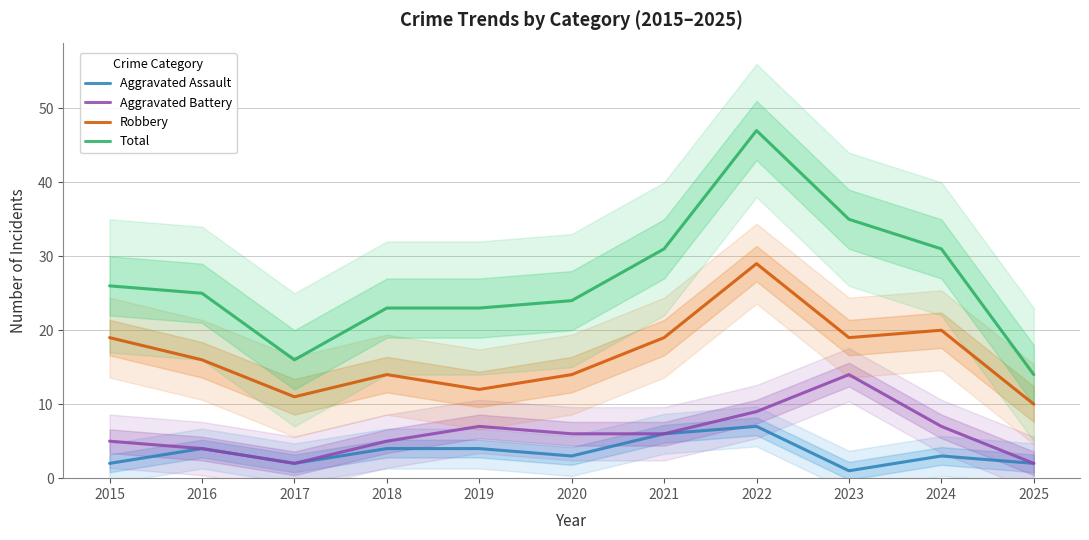

What is the value of the Total point at the 10th from the left?

31